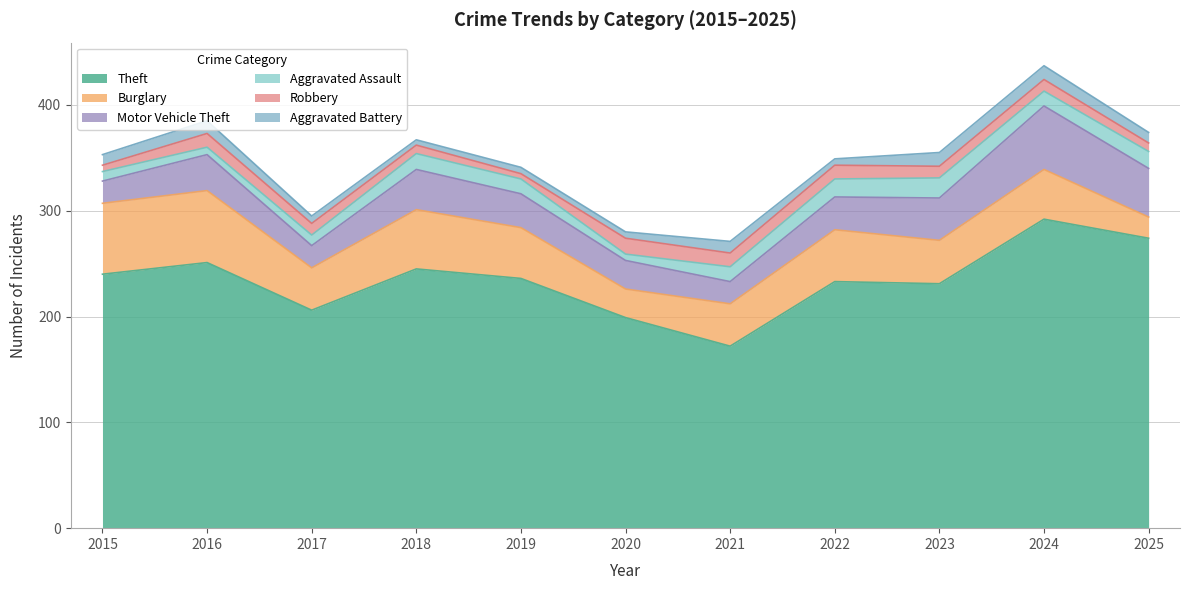

What is the value of the Robbery point at the 7th from the left?

13